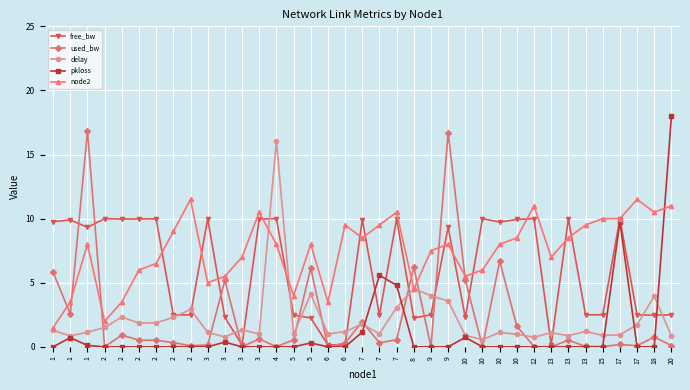

What is the value of the delay point at the 29th from the left?

0.8